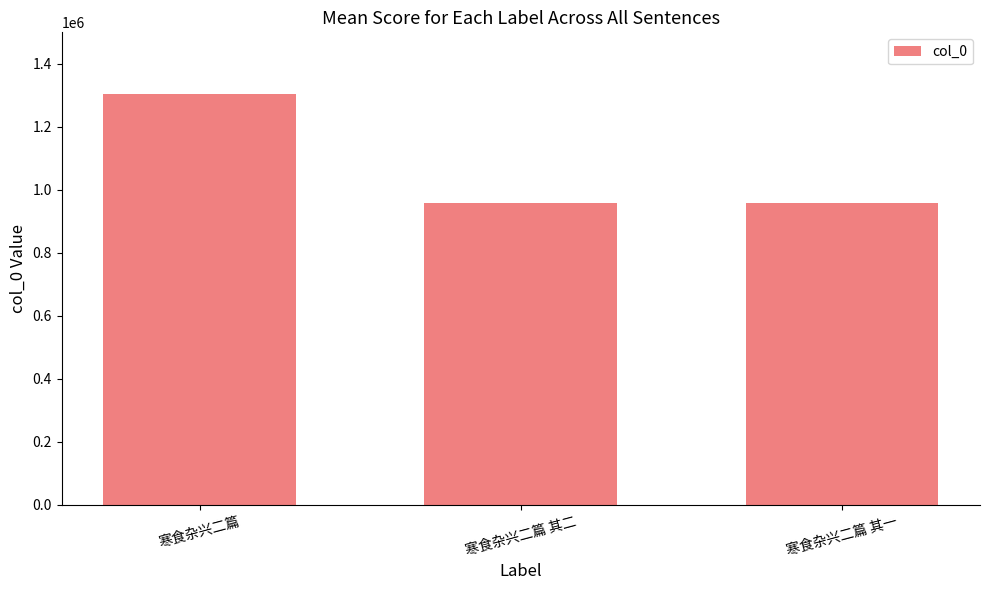

What is the label of the 3rd bar from the left?

寒食杂兴二篇 其一